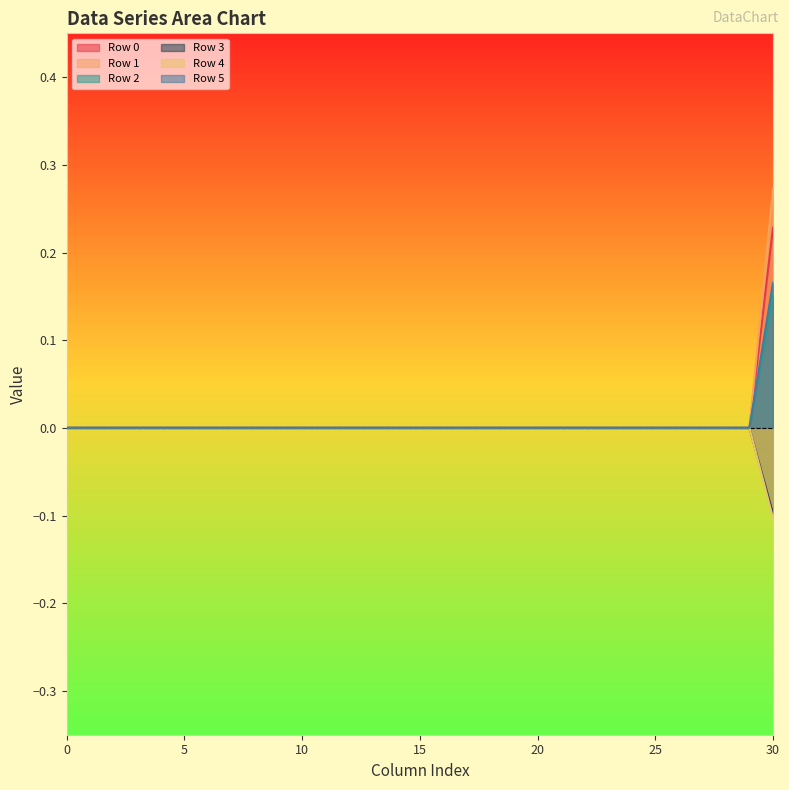

At 3, list the series in order from smallest to largest.

Row 0, Row 1, Row 2, Row 3, Row 4, Row 5